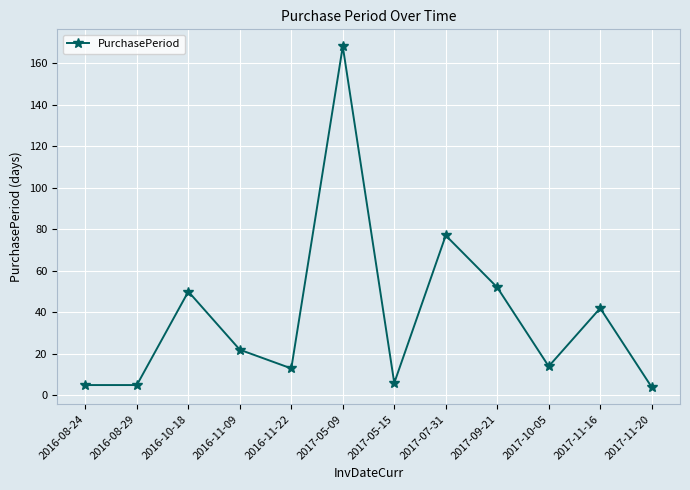

Reading left to right, list all the values displayed in this chart.

5	5	50	22	13	168	6	77	52	14	42	4